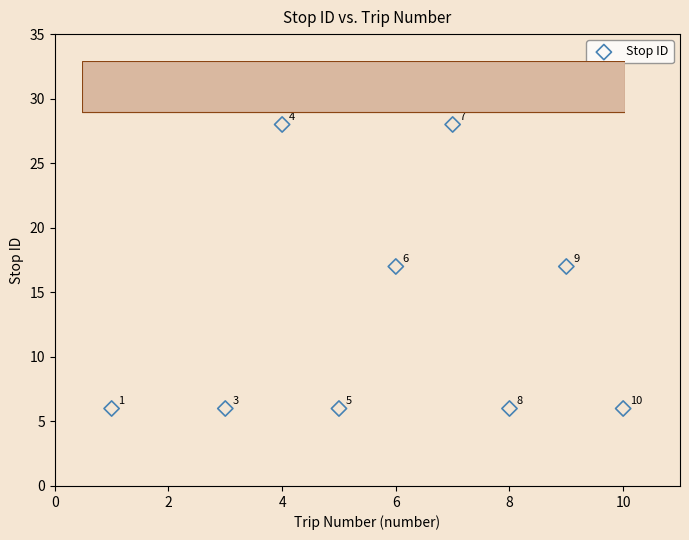

What is the average X value?

6